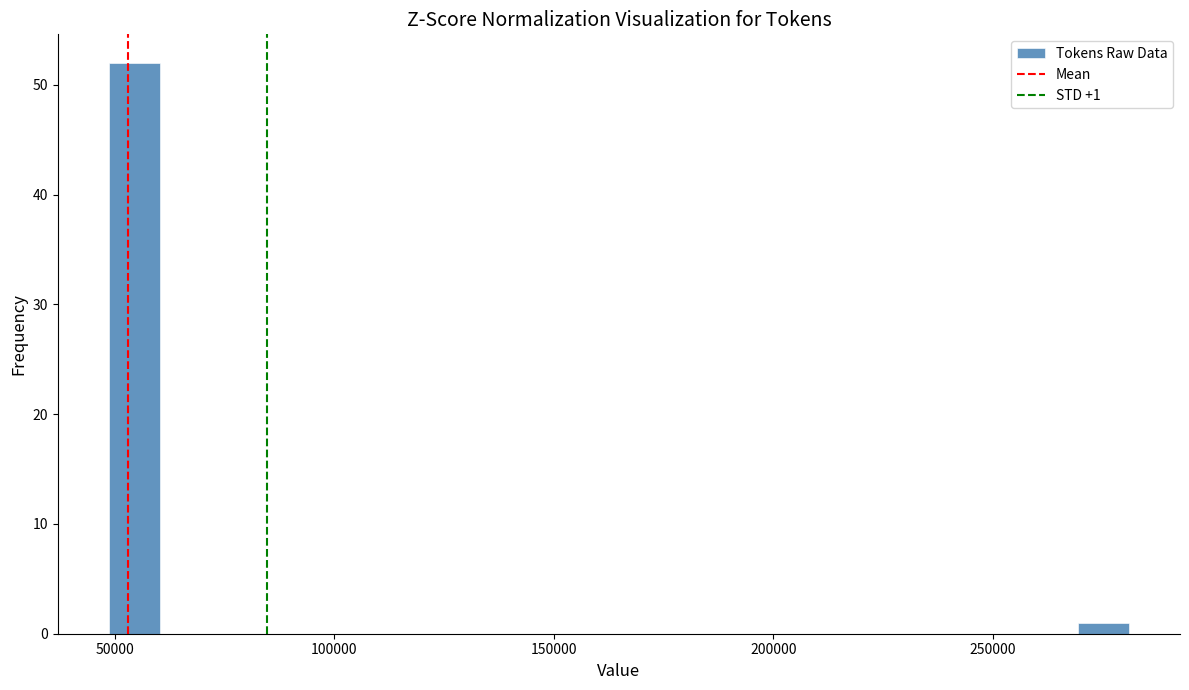

Read against the x-axis, roughly where is the centre of the tallest bar?

55000